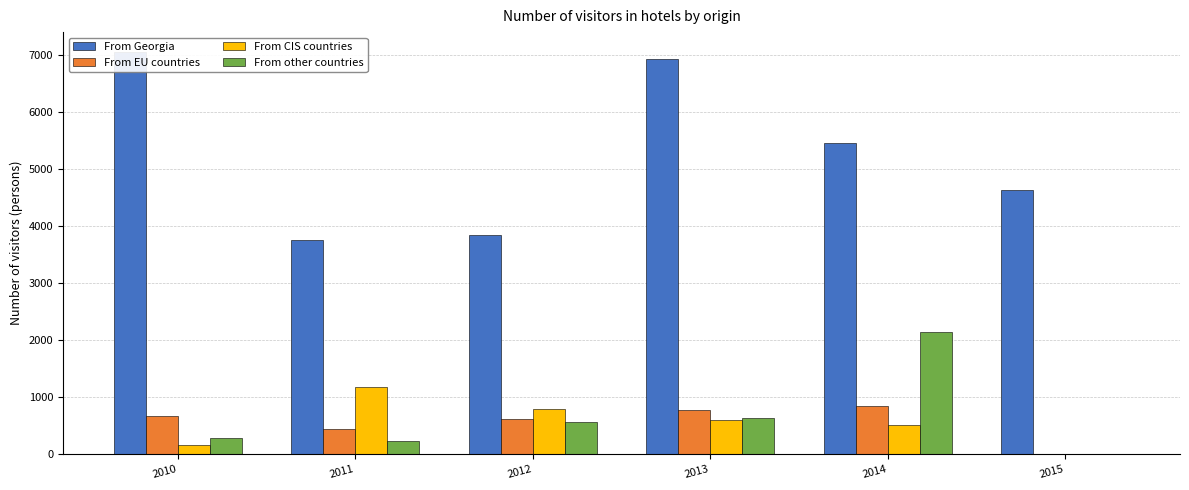

Is the value of From CIS countries at 2015 greater than the value of From EU countries at 2013?

No